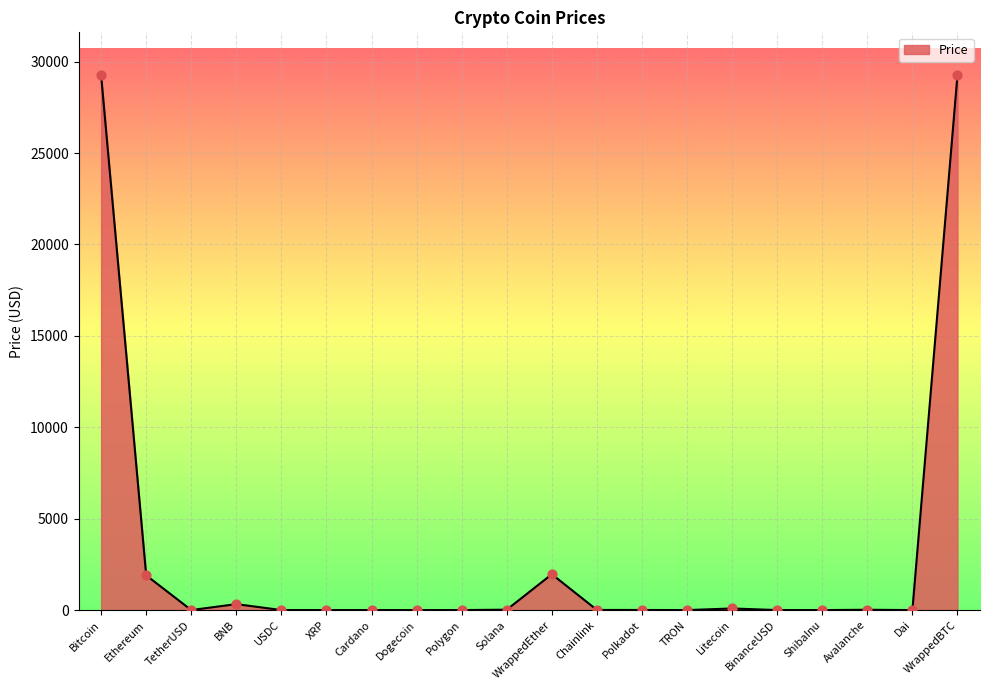

Between TRON and WrappedBTC, which is larger?

WrappedBTC